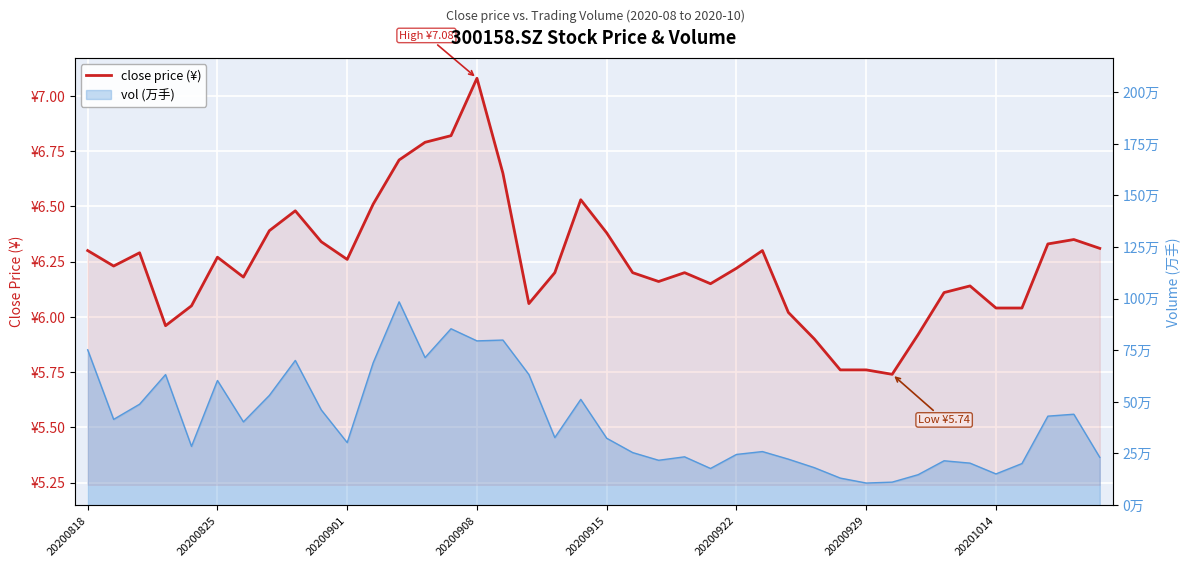

The vol (万手) series shows 12.3 at 20201014. True or false?

False